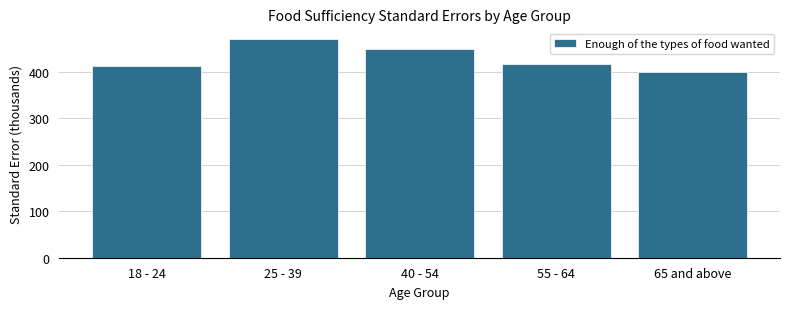

Reading left to right, list all the values displayed in this chart.

413.3	470.0	448.9	416.3	398.8